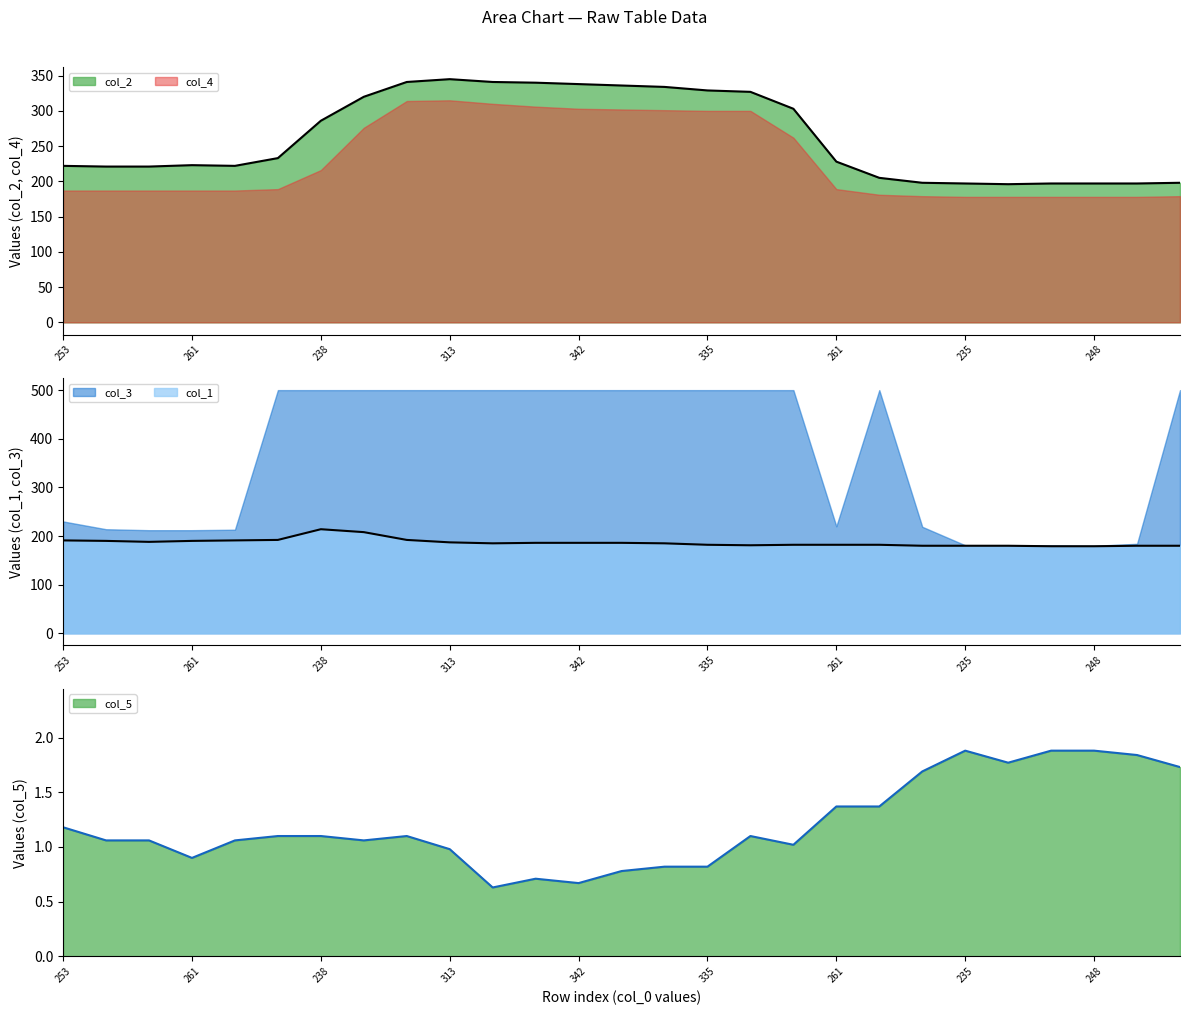

What is the maximum value for col_1?

214.0